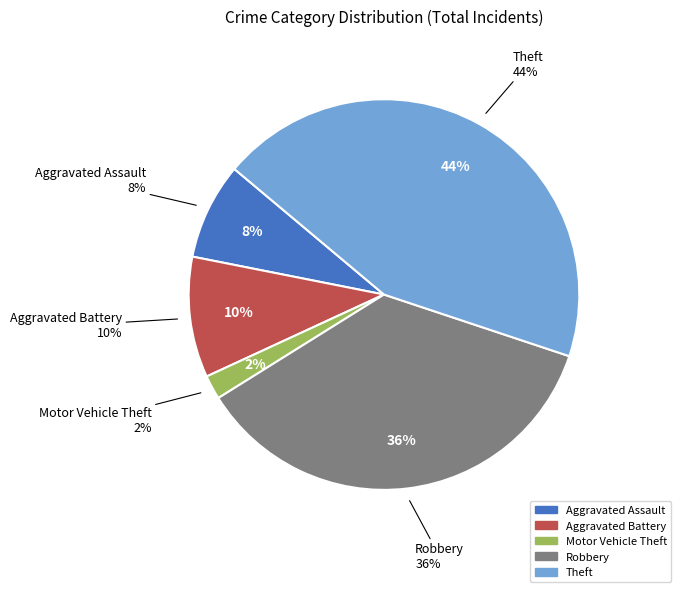

Does Aggravated Assault represent more than half of the total?

No